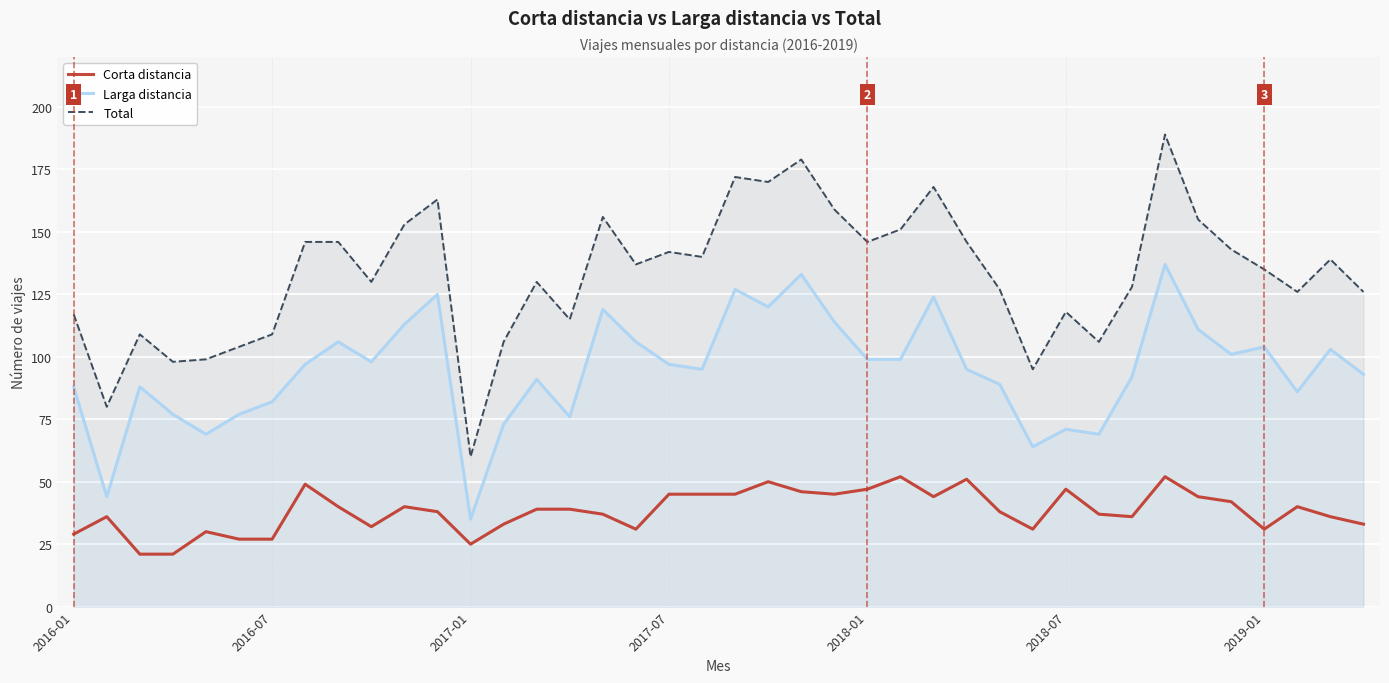

In Corta distancia, how many points are higher than both neighbors (excluding endpoints)?

10